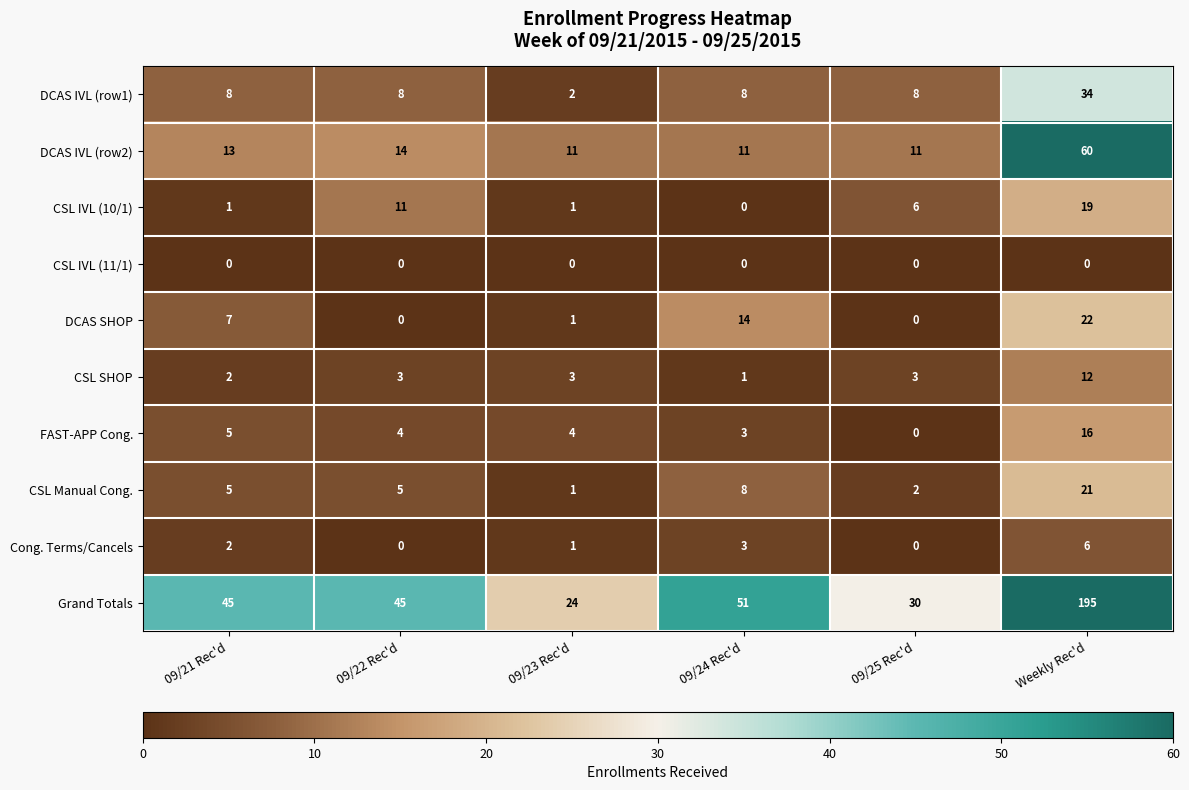

Which category has the highest value in the DCAS IVL (row2) series?

Weekly Rec'd